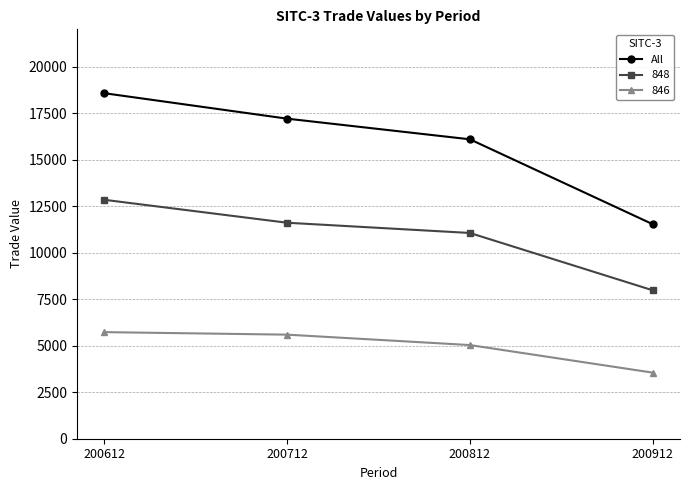

True or false: 848 has more than 1 points higher than both neighbors.

False